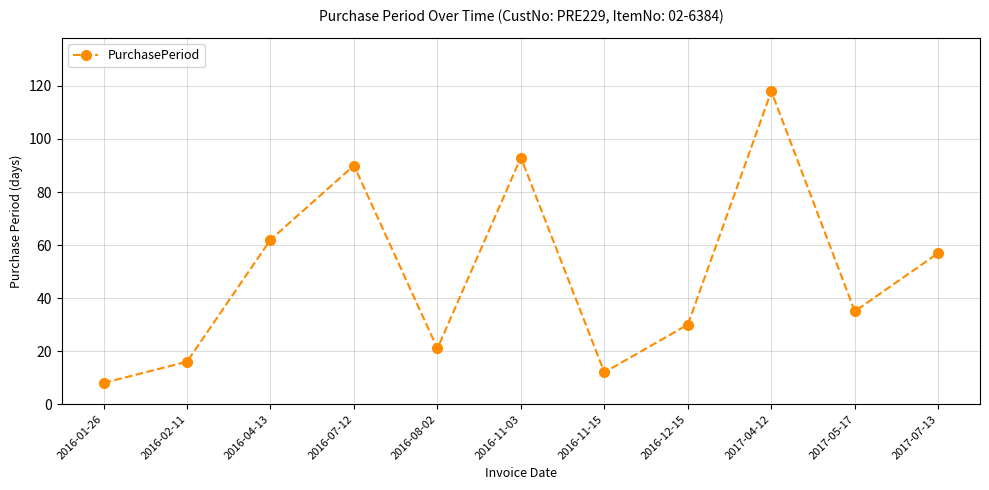

What is the greatest value displayed?

118